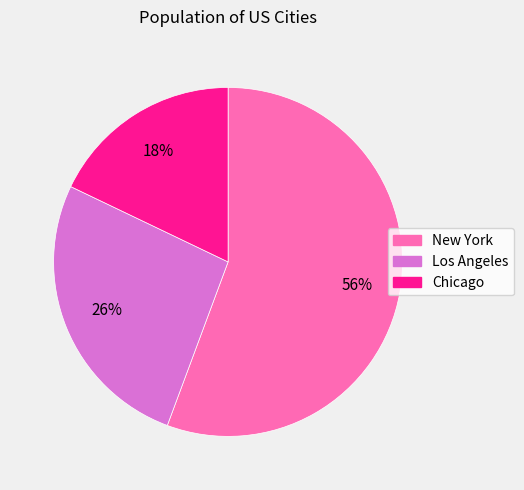

Rank the categories by value from lowest to highest.

Chicago, Los Angeles, New York